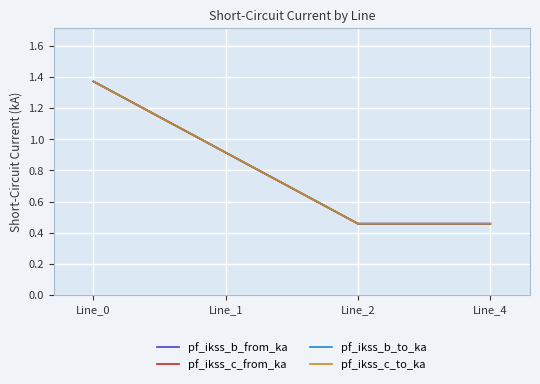

The pf_ikss_b_to_ka series shows 1.4 at Line_0. True or false?

True